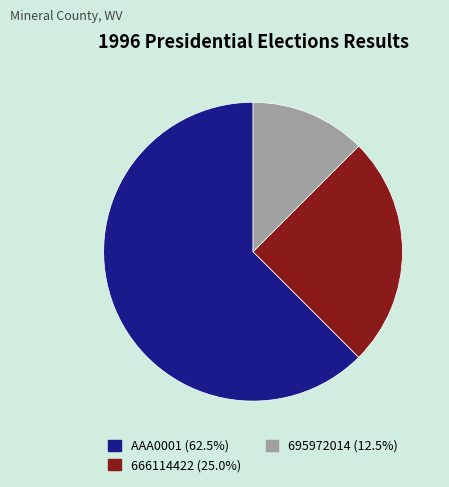

Do 666114422 (25.0%) and AAA0001 (62.5%) together represent more than half of the pie?

Yes